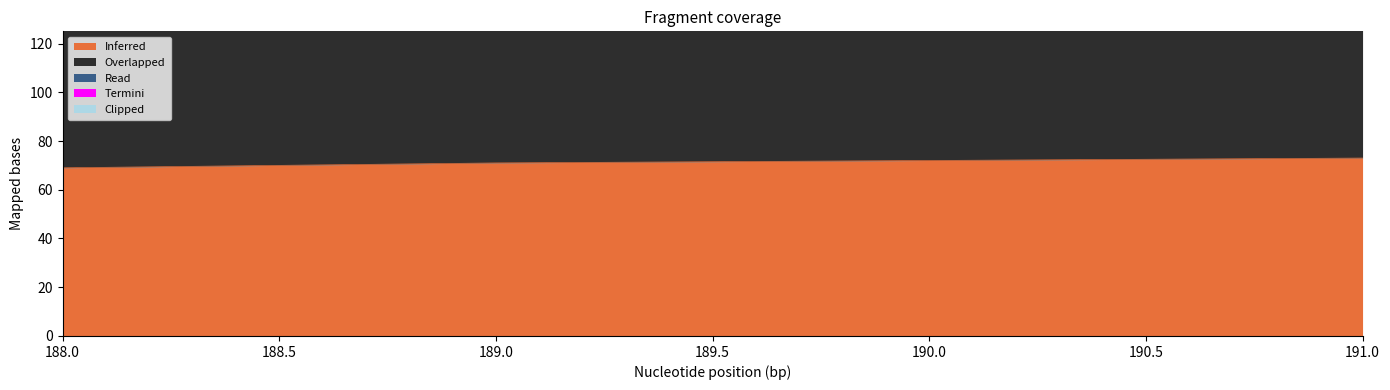

True or false: Overlapped has more than 2 points higher than both neighbors.

False